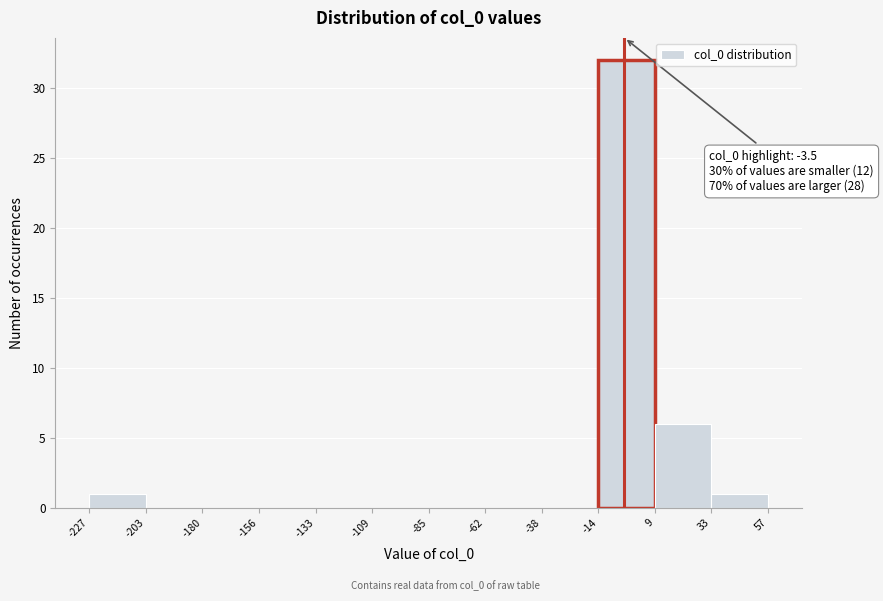

Over which range of the x-axis is the bar tallest?

-14 to 9